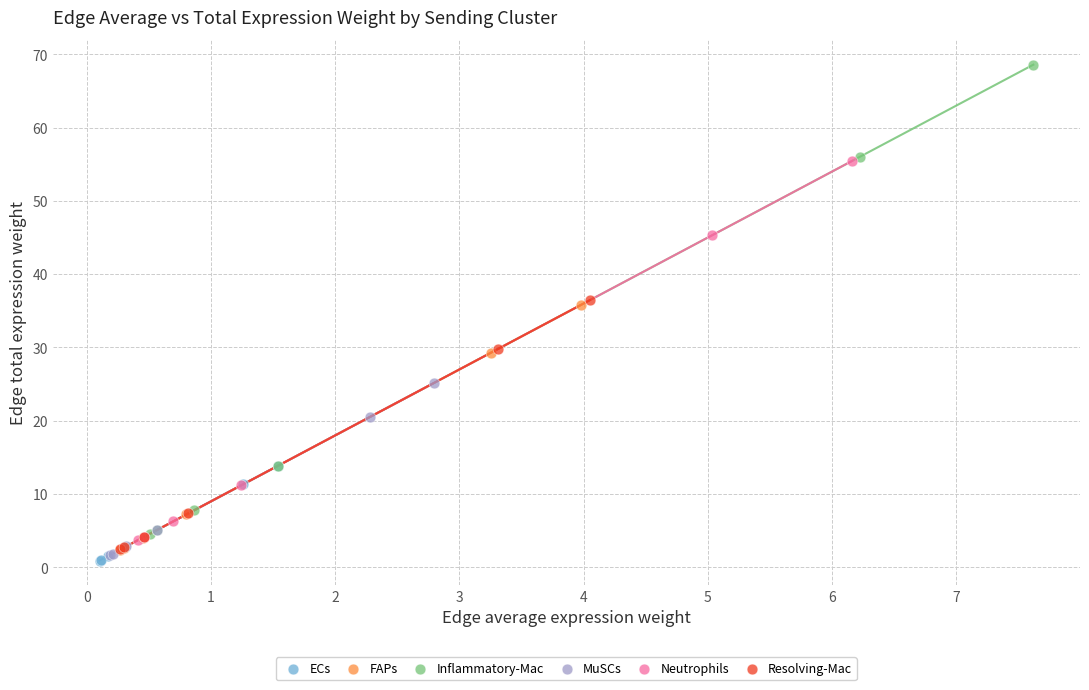

Which series has the largest Y range (max minus min)?

Inflammatory-Mac